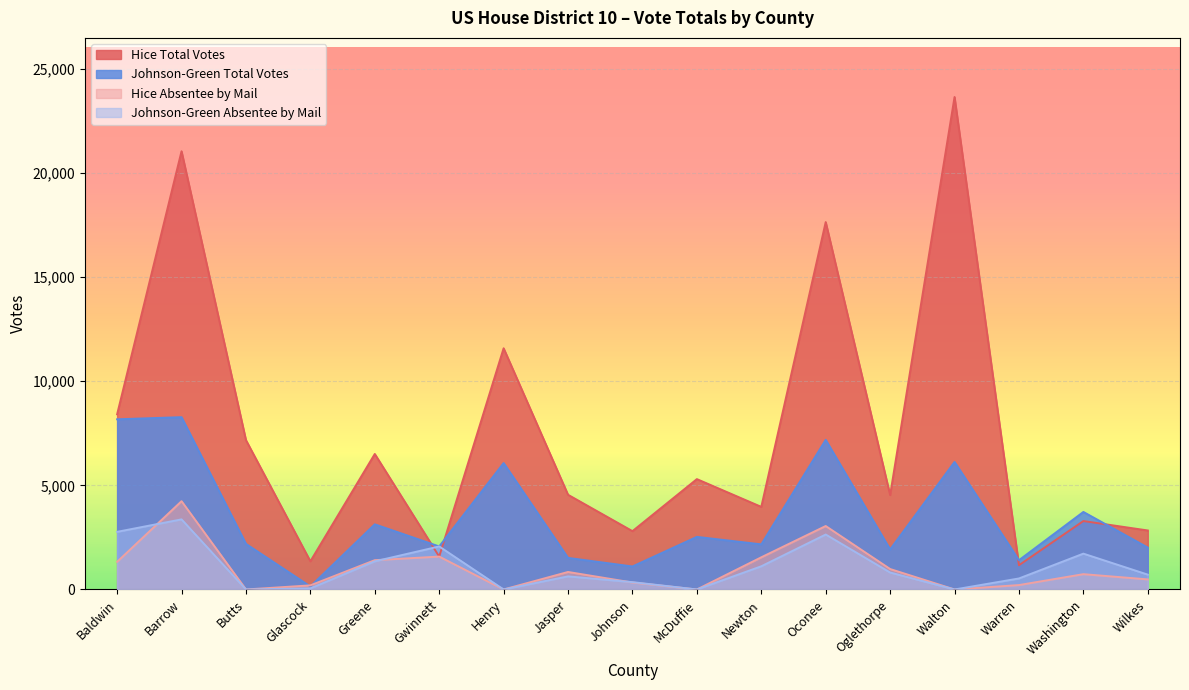

What value does the Hice Total Votes series have at Johnson, to the nearest 10?

2800